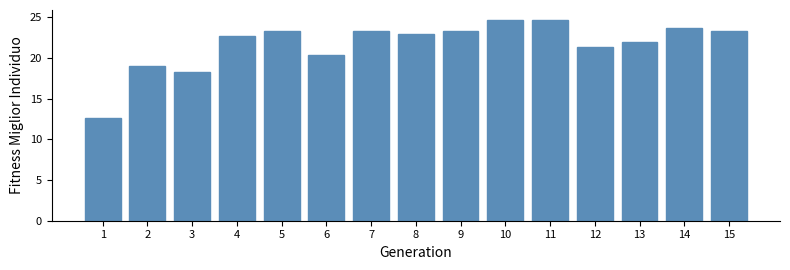

Reading right to left, list all the values displayed in this chart.

23.3	23.7	22.0	21.3	24.7	24.7	23.3	23.0	23.3	20.3	23.3	22.7	18.3	19.0	12.7